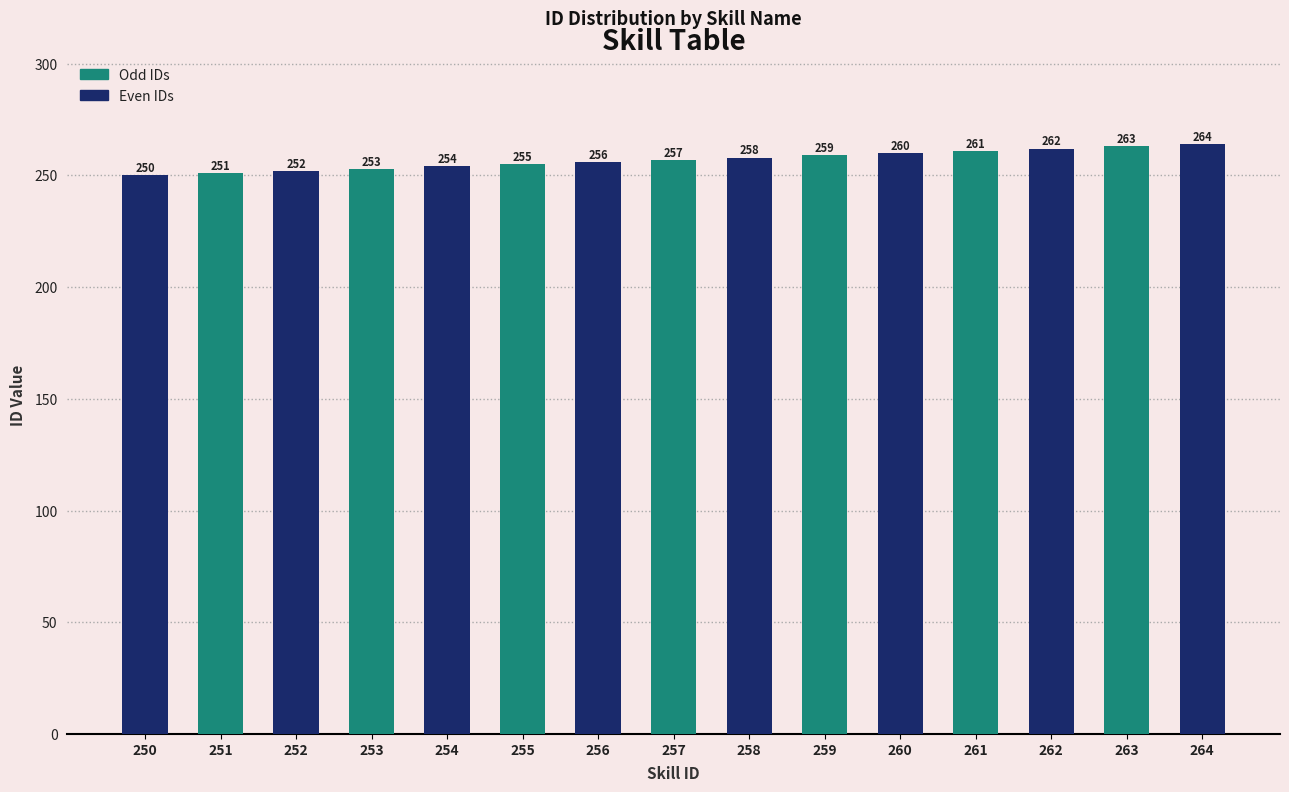

At which label is the value closest to 257?

257